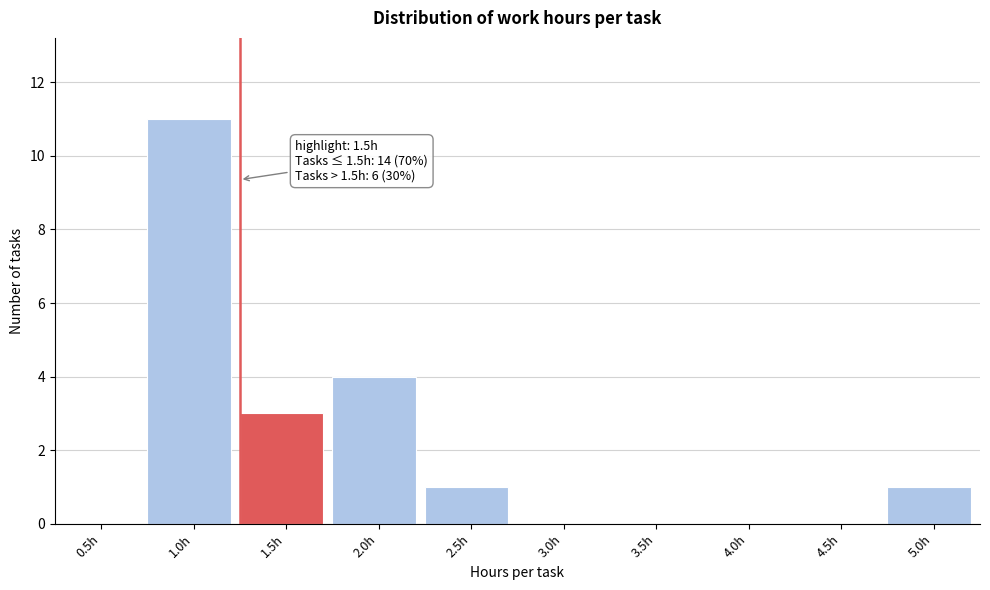

Reading left to right, extract all data points from this chart.

0.5h=0	1.0h=11	1.5h=3	2.0h=4	2.5h=1	3.0h=0	3.5h=0	4.0h=0	4.5h=0	5.0h=1